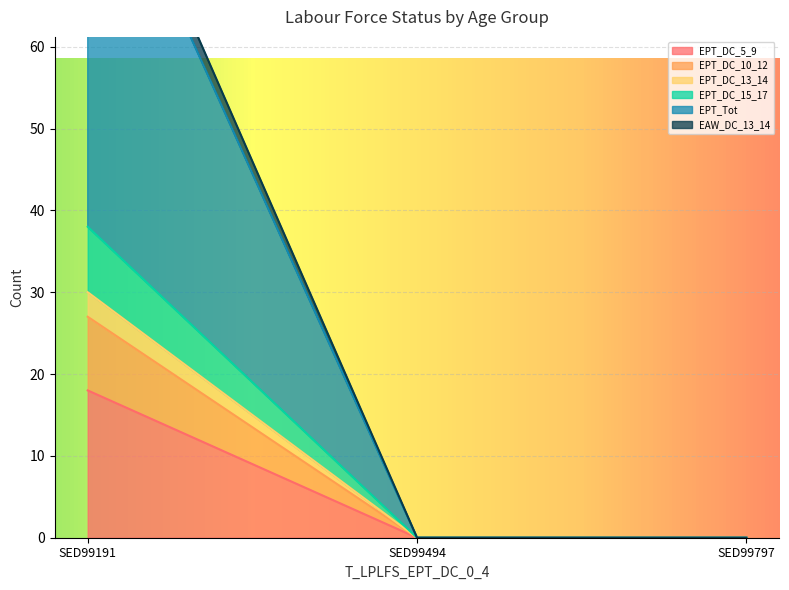

At which category is the sum across all series the highest?

SED99191